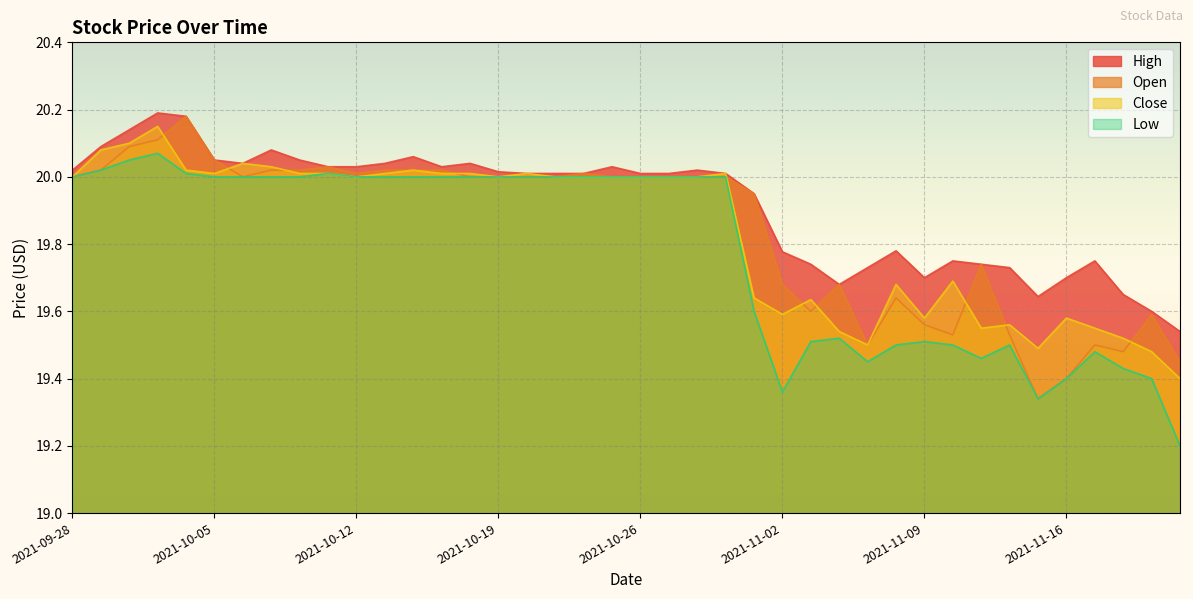

What is the average value of the High series?

19.9